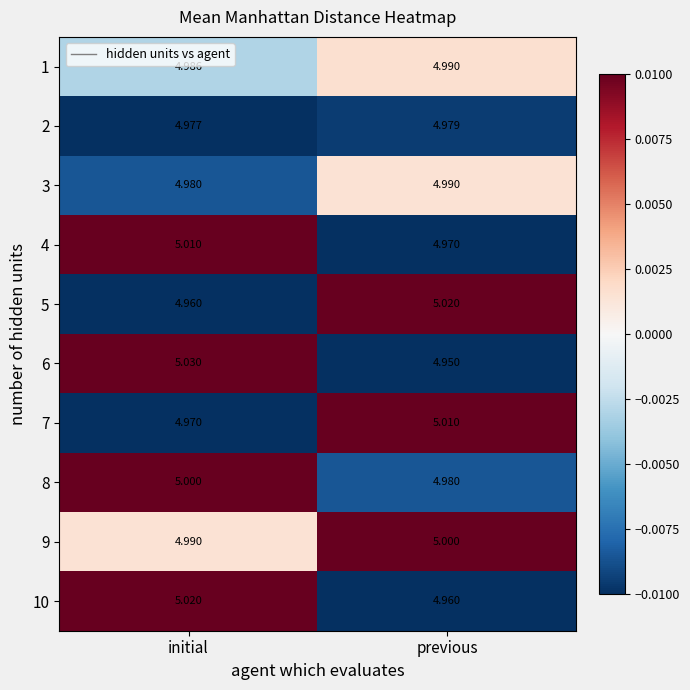

Which label corresponds to the largest value in the chart?

initial